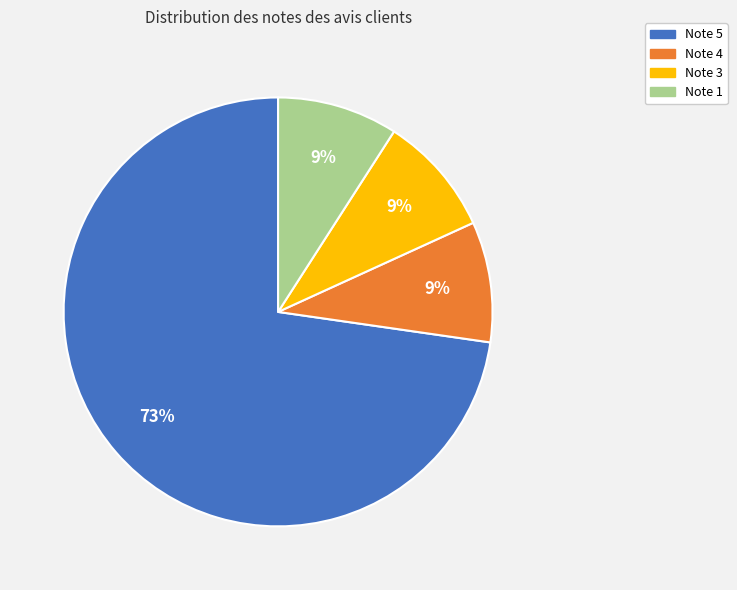

Does any single category account for the majority?

Yes